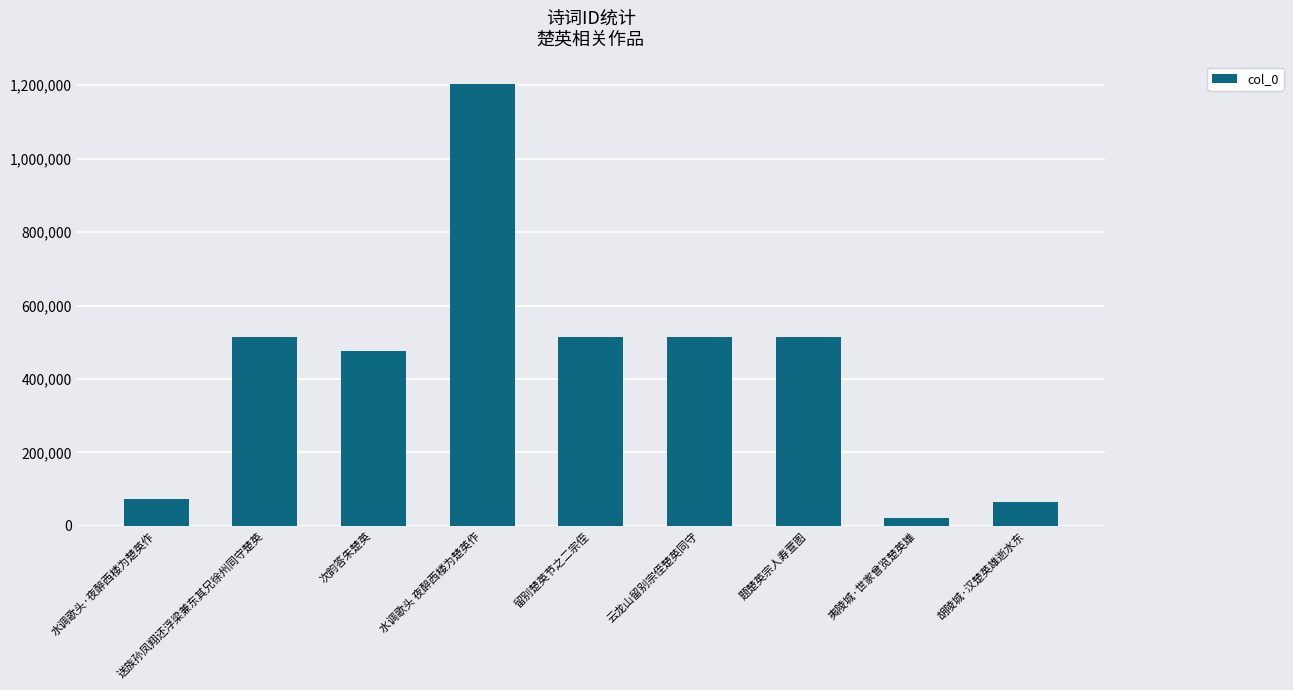

What is the sum of all values?

3898973